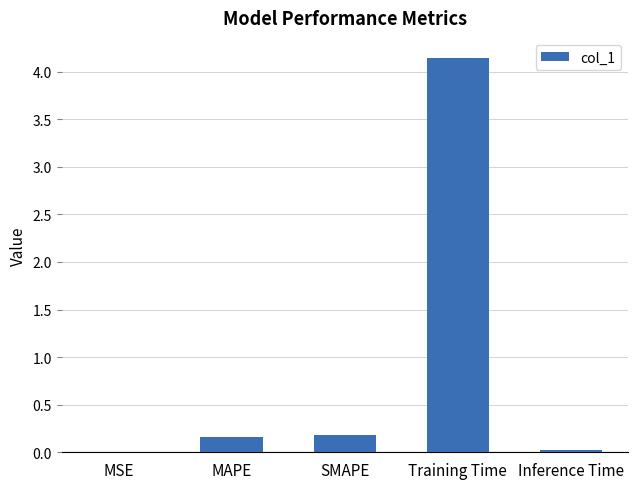

The value at MSE is 0.0. True or false?

True